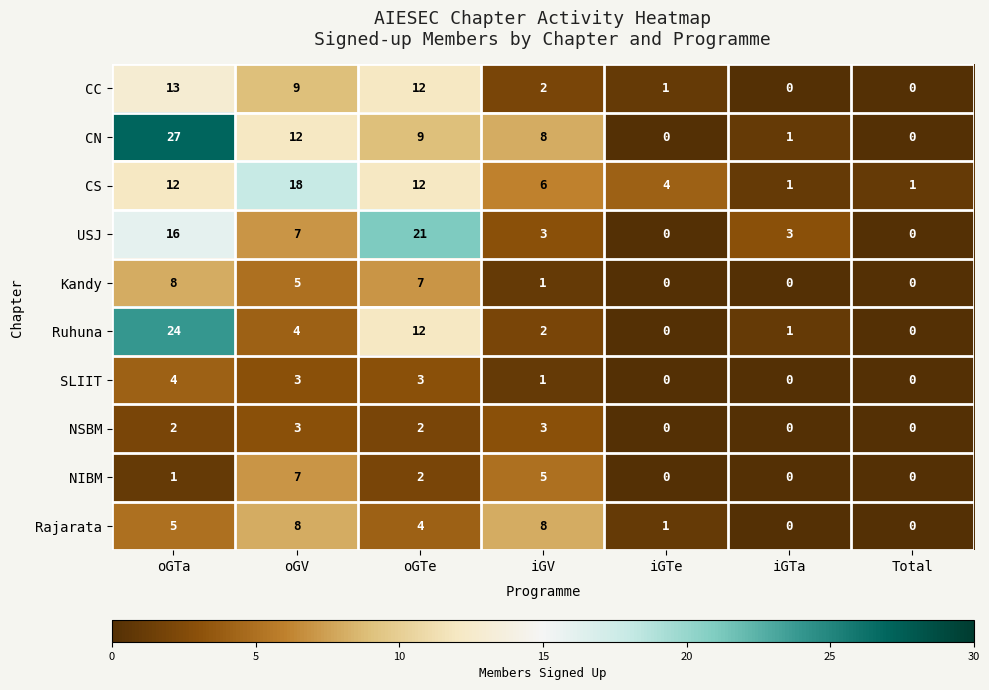

What is the difference between the Rajarata values at Total and oGTa?

5